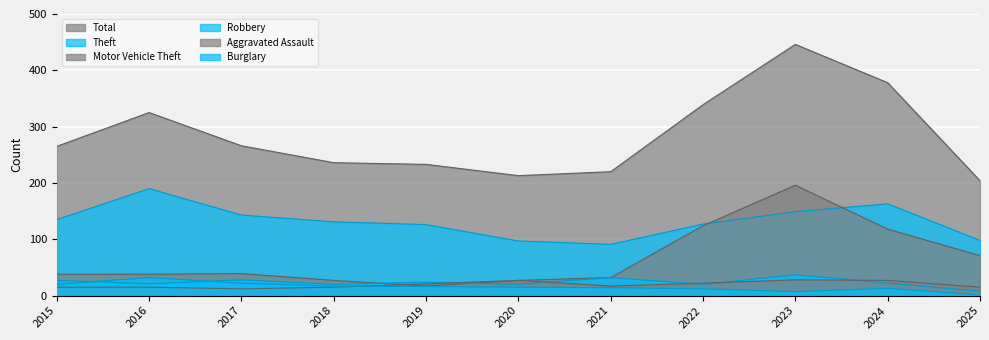

True or false: Aggravated Assault and Total cross at least once.

False